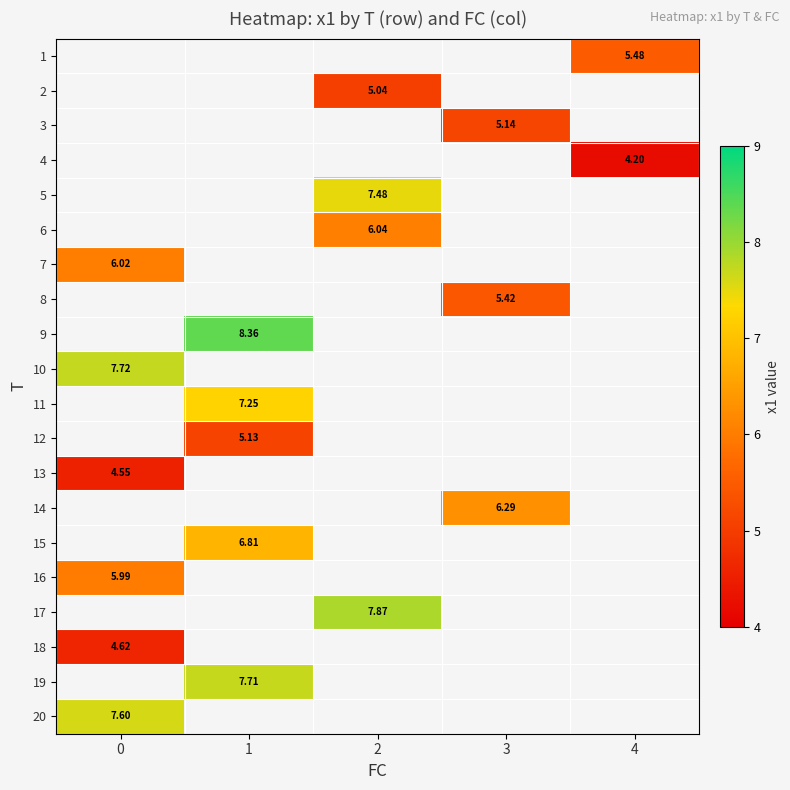

What is the spread (max minus min) of values at 4?

1.3